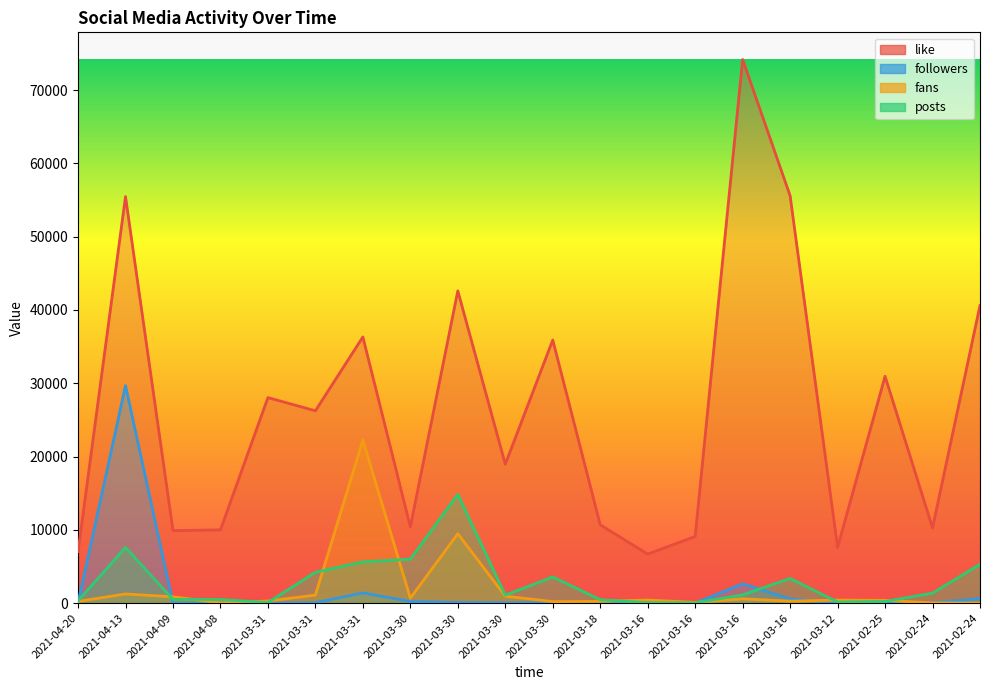

At 2021-03-31, list the series in order from largest to smallest.

like, fans, posts, followers